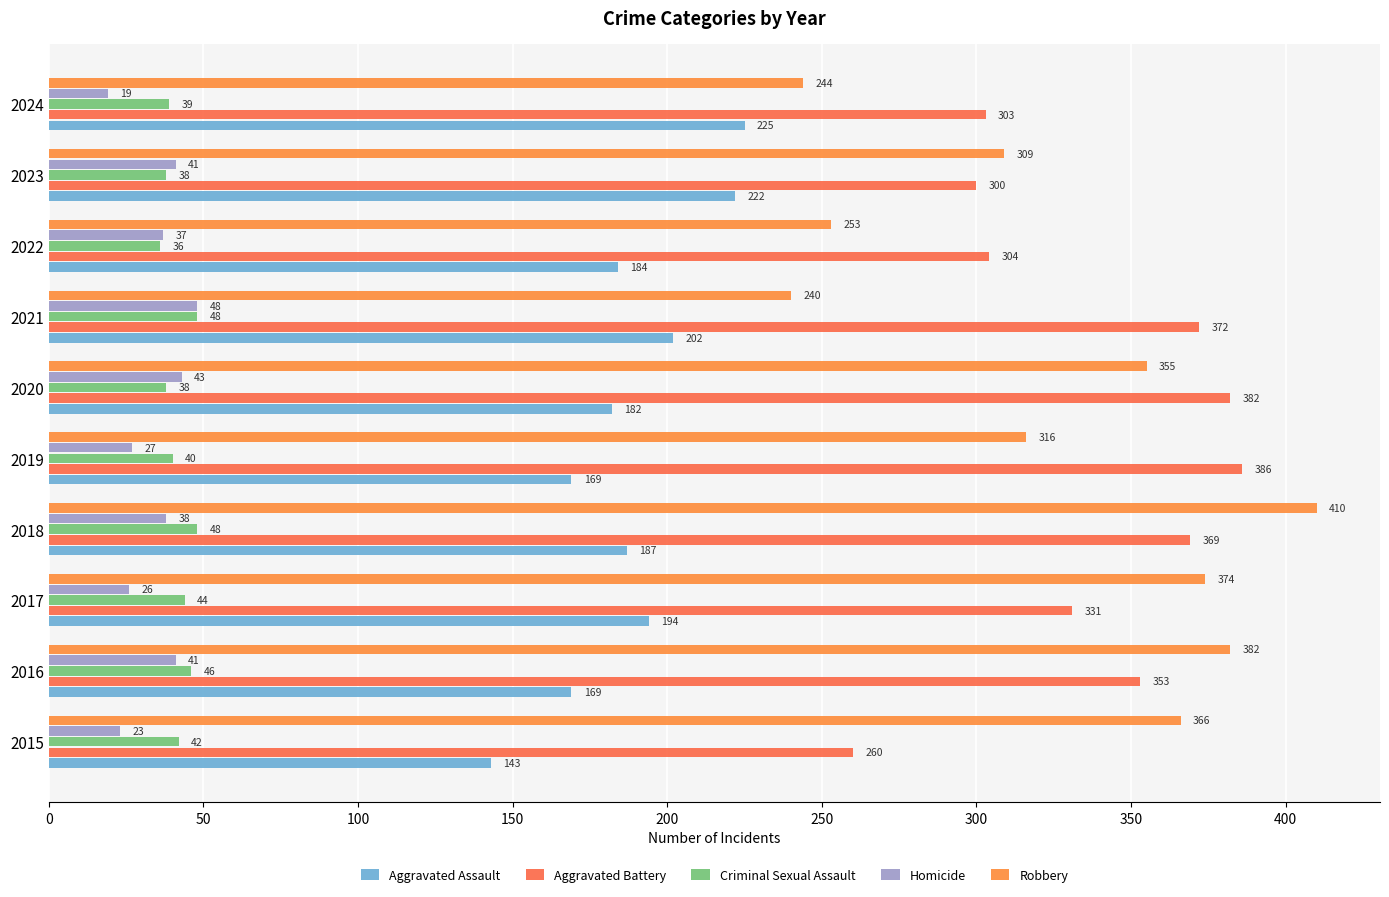

Which series has the largest total across all categories?

Aggravated Battery